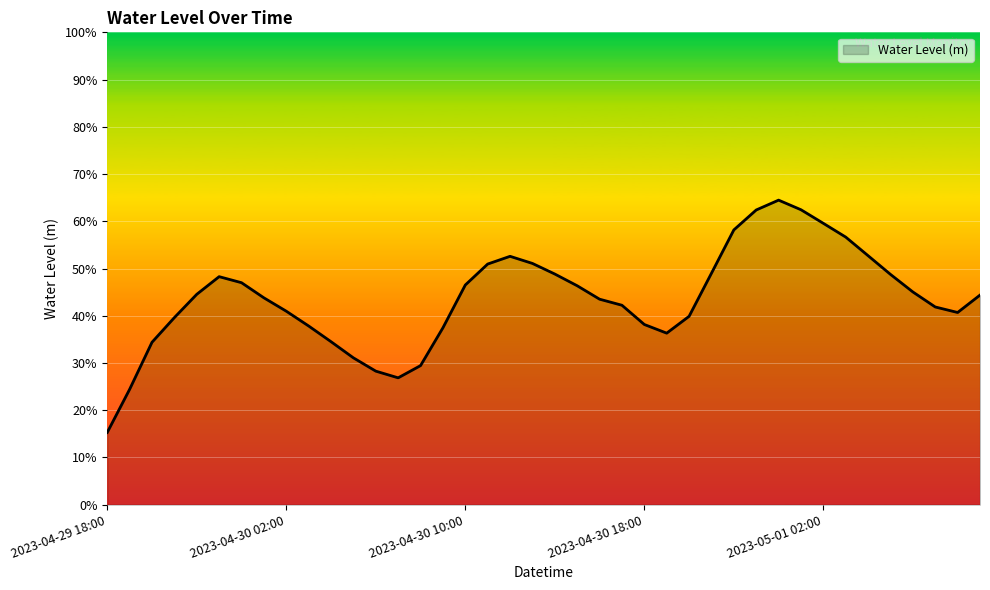

Does the chart display data point markers on the line(s)?

No